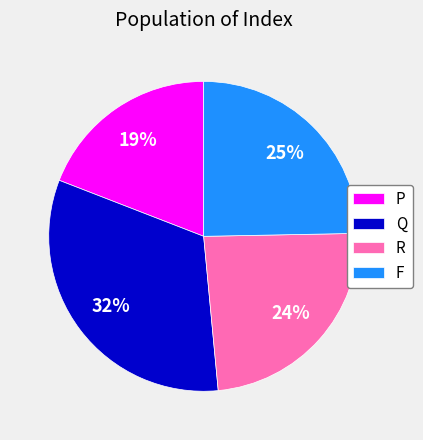

To the nearest percent, what is the difference between the F and R slice percentages?

1%